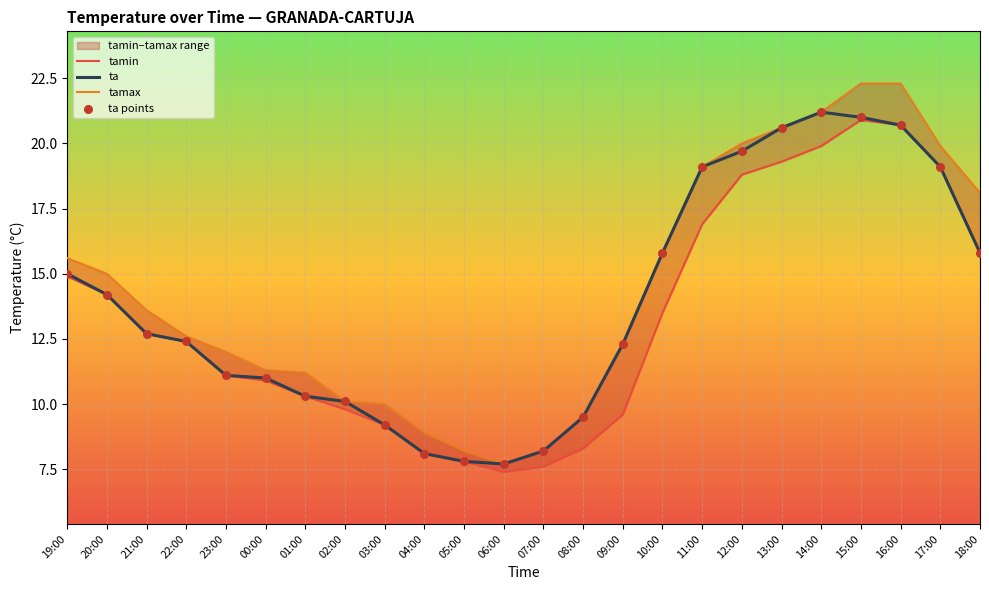

Which series contains the highest Y value?

tamax